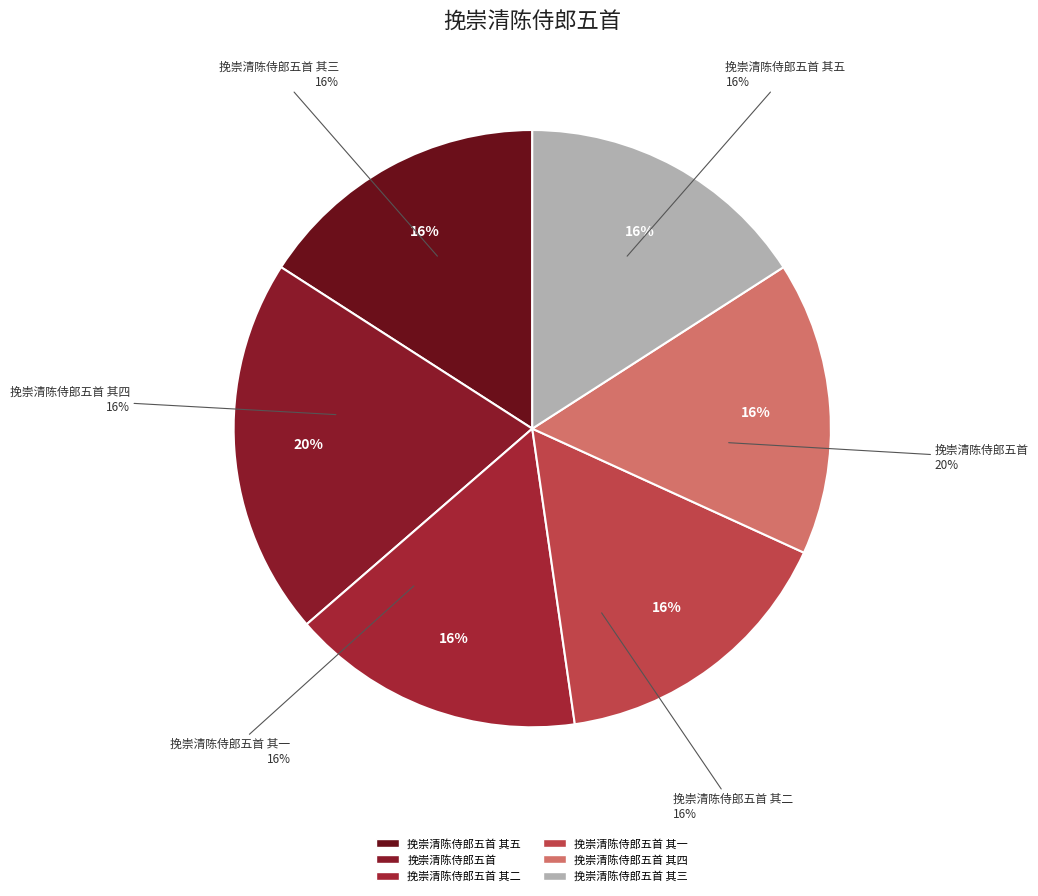

Which category has the smallest portion of the pie?

挽崇清陈侍郎五首 其五